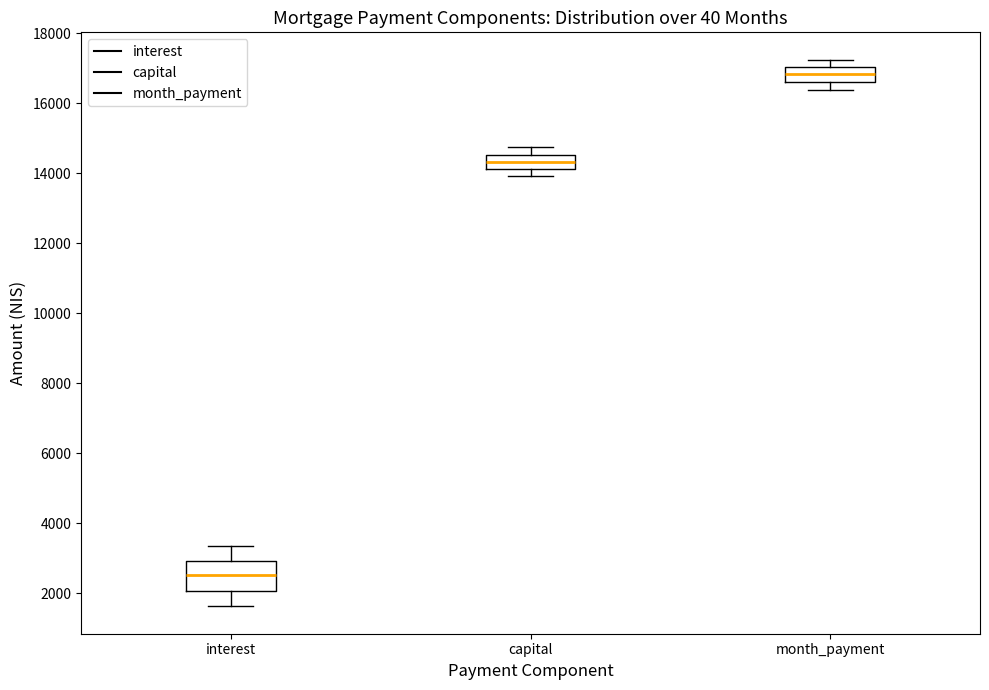

Reading left to right, read every box against the y-axis: the position of its median line, the range the box covers, and the ends of its whiskers. The values are not printed on the chart, so give them approximately, as read against the axis.

interest: median 2600, box 2000 to 3000, whiskers 1600 to 3400
capital: median 14400, box 14200 to 14600, whiskers 14000 to 14800
month_payment: median 16800, box 16600 to 17000, whiskers 16400 to 17200